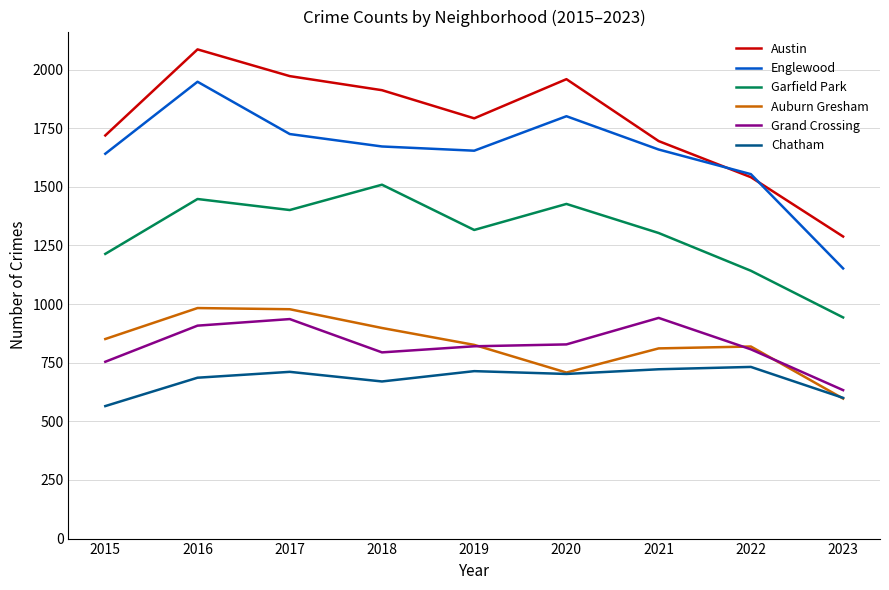

In Garfield Park, how many points are lower than both neighbors (excluding endpoints)?

2